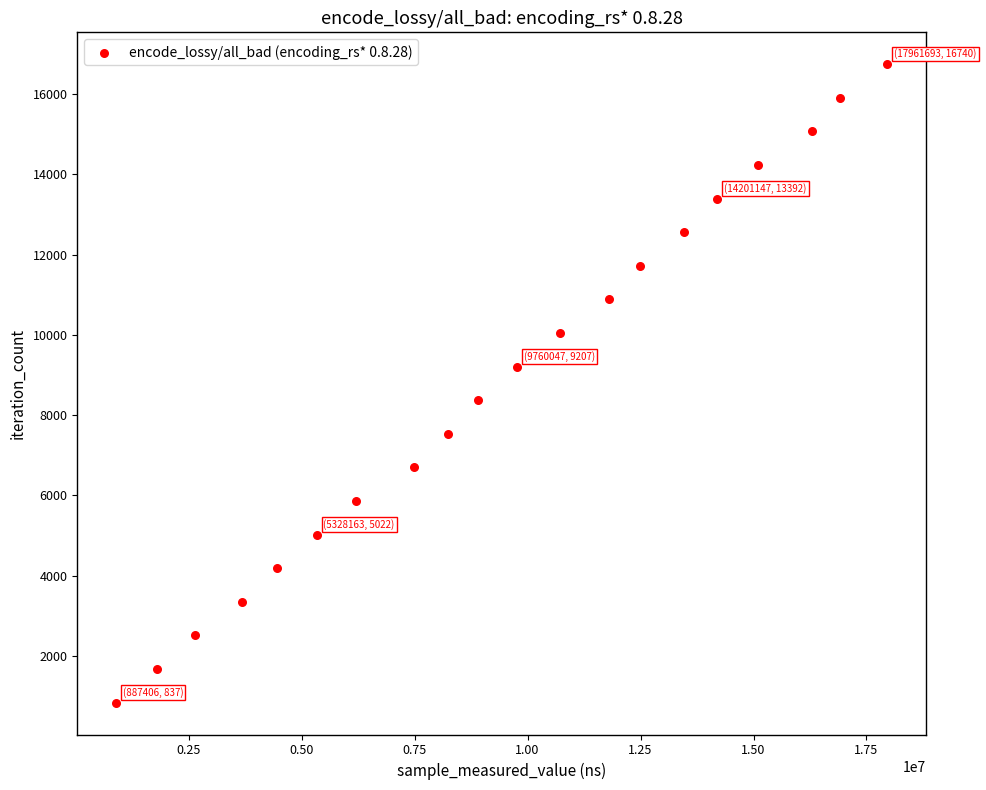

What is the range of X values (max minus min)?

17074287